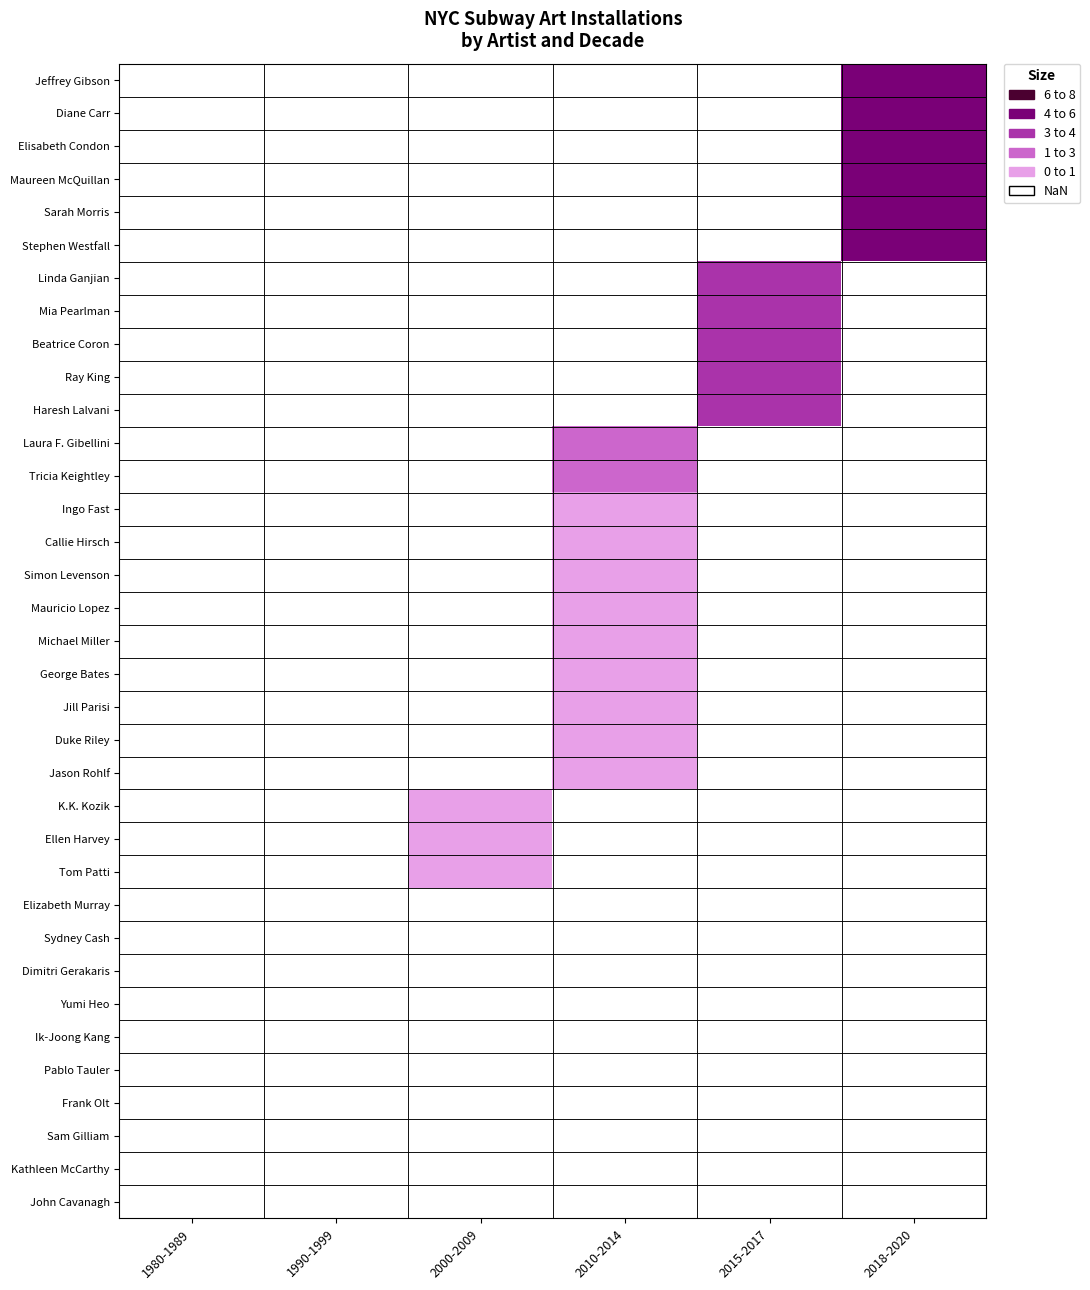

What is the difference between the highest and lowest values at 2015-2017?

6.0